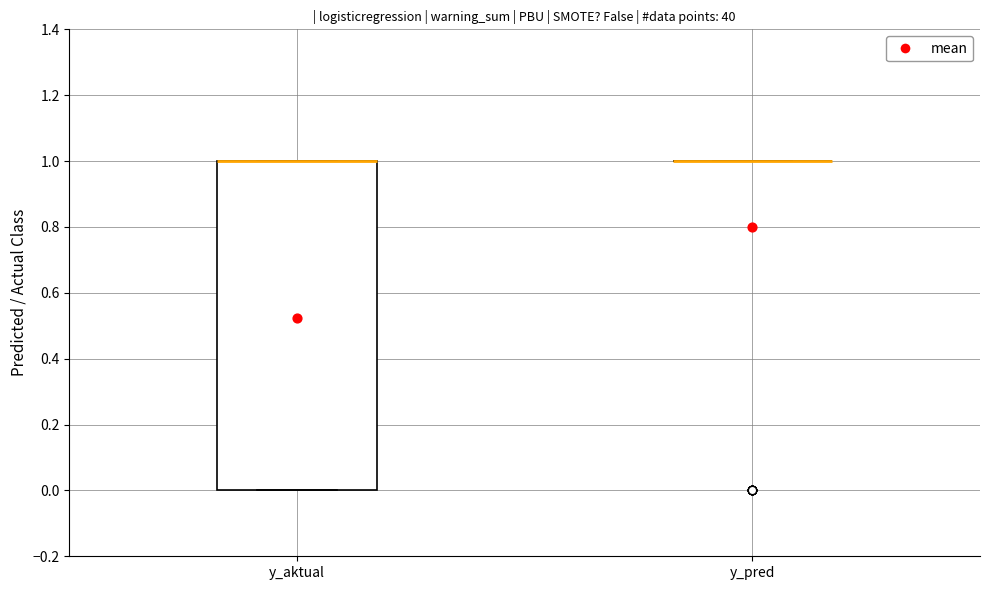

Reading left to right, transcribe this box plot: for each box, give where its median line is, the range the box spans, and where its two whiskers end, as read against the y-axis. The values are not printed on the chart, so give them approximately, as read against the axis.

y_aktual: median 1 (drawn on the box's upper edge), box 0 to 1, whiskers 0 to 1
y_pred: box collapsed to a line at 1, whiskers 1 to 1